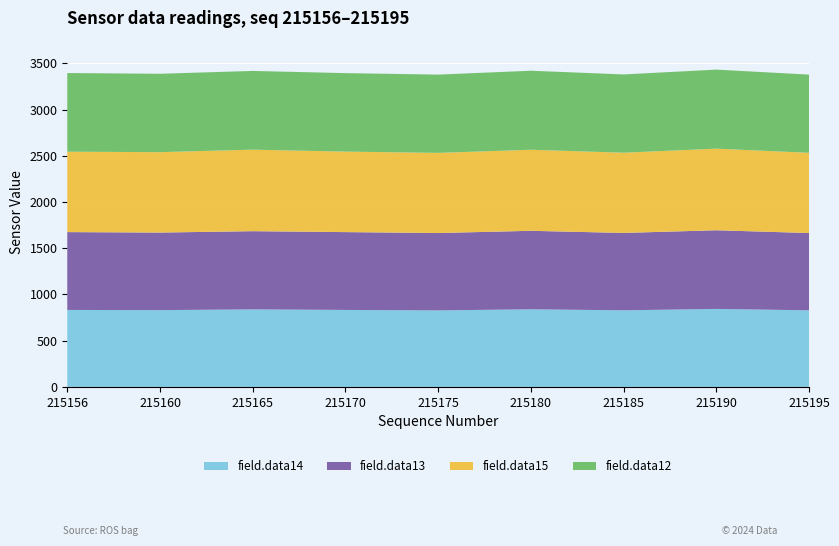

Reading right to left, list all the values displayed in this chart.

field.data12: 215195=846	215190=855	215185=847	215180=855	215175=847	215170=849	215165=852	215160=848	215156=851
field.data13: 215195=836	215190=851	215185=837	215180=849	215175=837	215170=842	215165=846	215160=839	215156=842
field.data14: 215195=829	215190=844	215185=829	215180=840	215175=828	215170=833	215165=839	215160=831	215156=833
field.data15: 215195=868	215190=883	215185=868	215180=877	215175=867	215170=871	215165=882	215160=870	215156=870